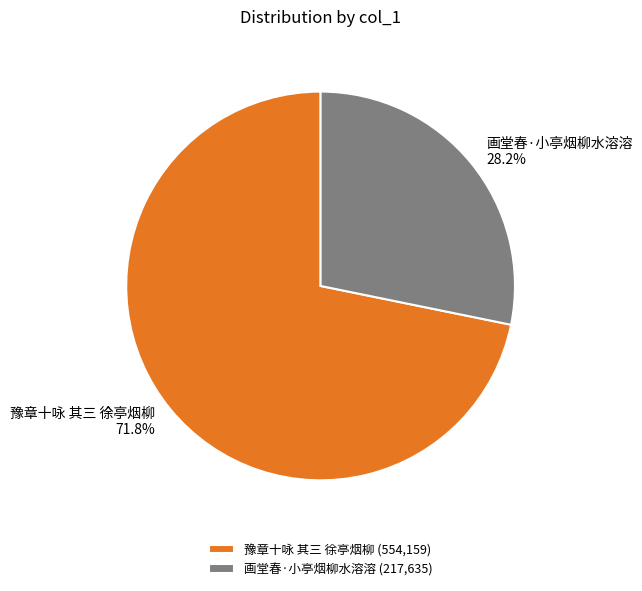

Which slice is the largest?

豫章十咏 其三 徐亭烟柳